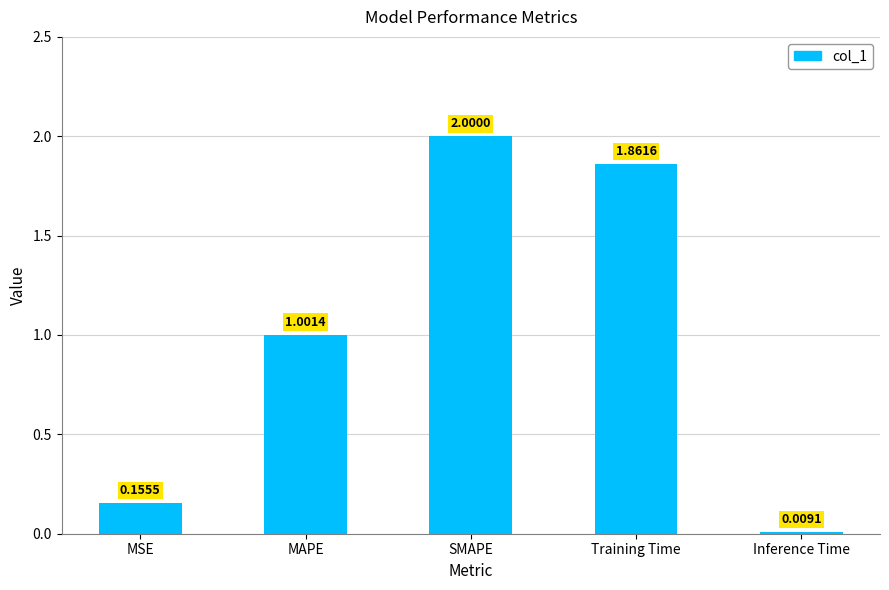

How many categories are shown in the chart?

5